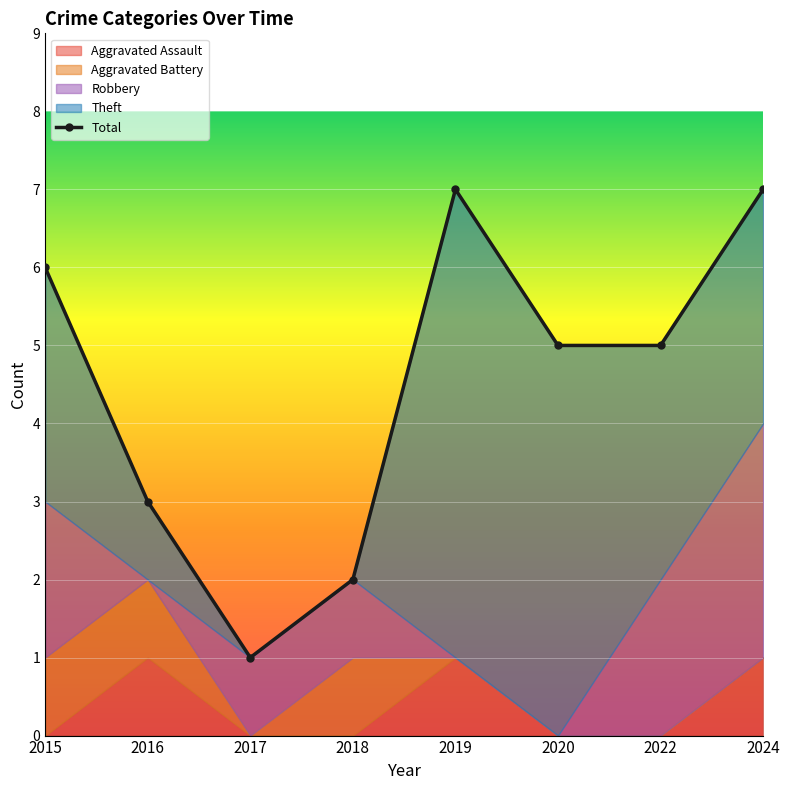

List the labels in order of value, largest first.

2019, 2024, 2015, 2020, 2022, 2016, 2018, 2017